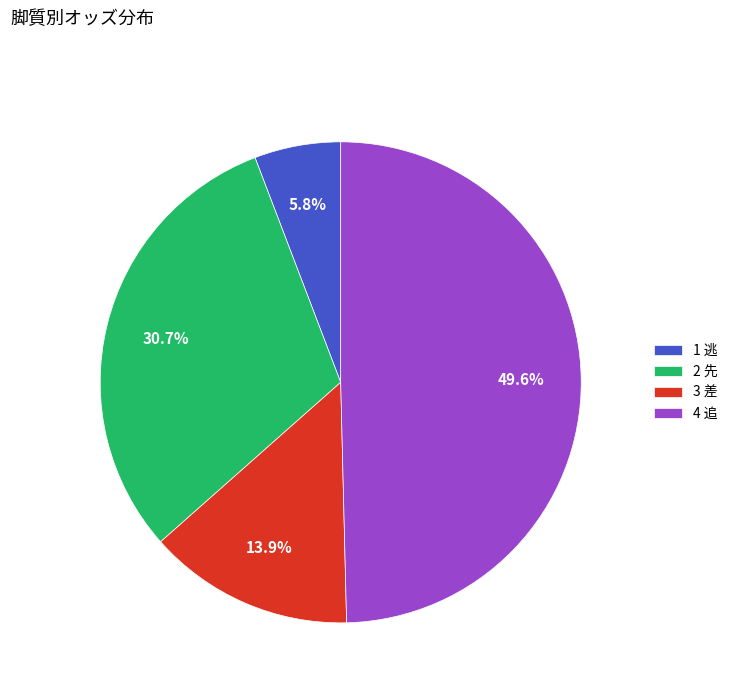

To the nearest percent, what portion does 3 差 represent?

14%